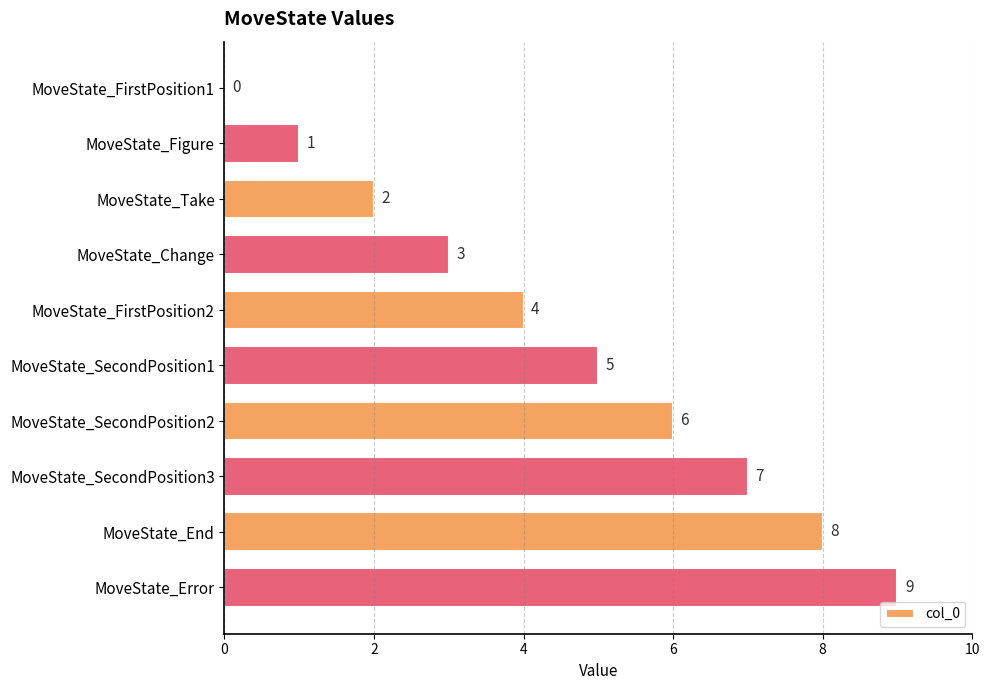

Between MoveState_Take and MoveState_FirstPosition2, which is larger?

MoveState_FirstPosition2